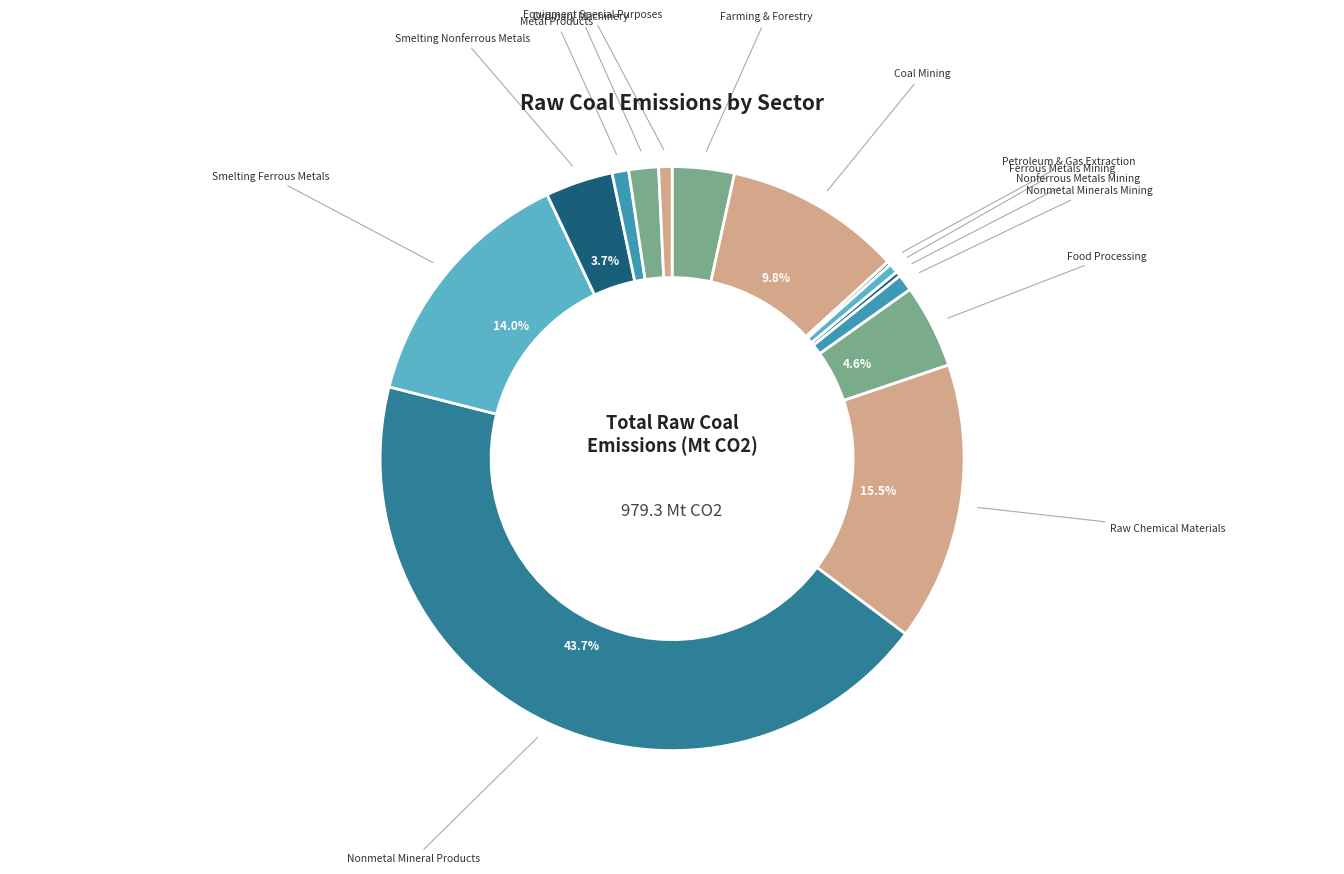

To the nearest percent, what is the average slice percentage?

7%